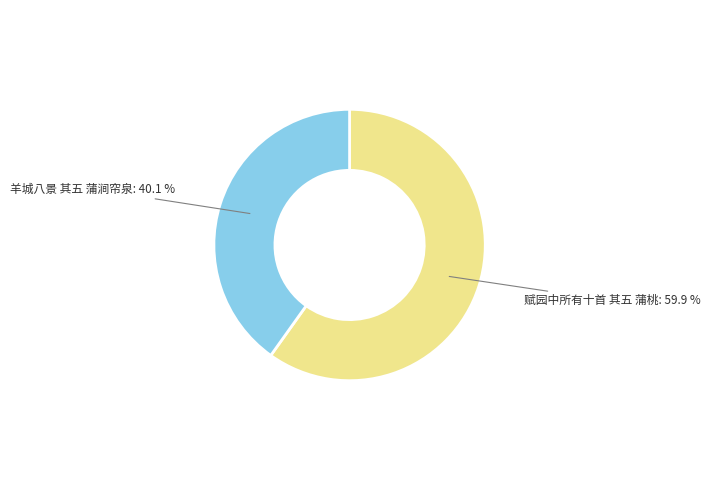

What percentage is the 羊城八景 其五 蒲涧帘泉 slice, to the nearest percent?

40%